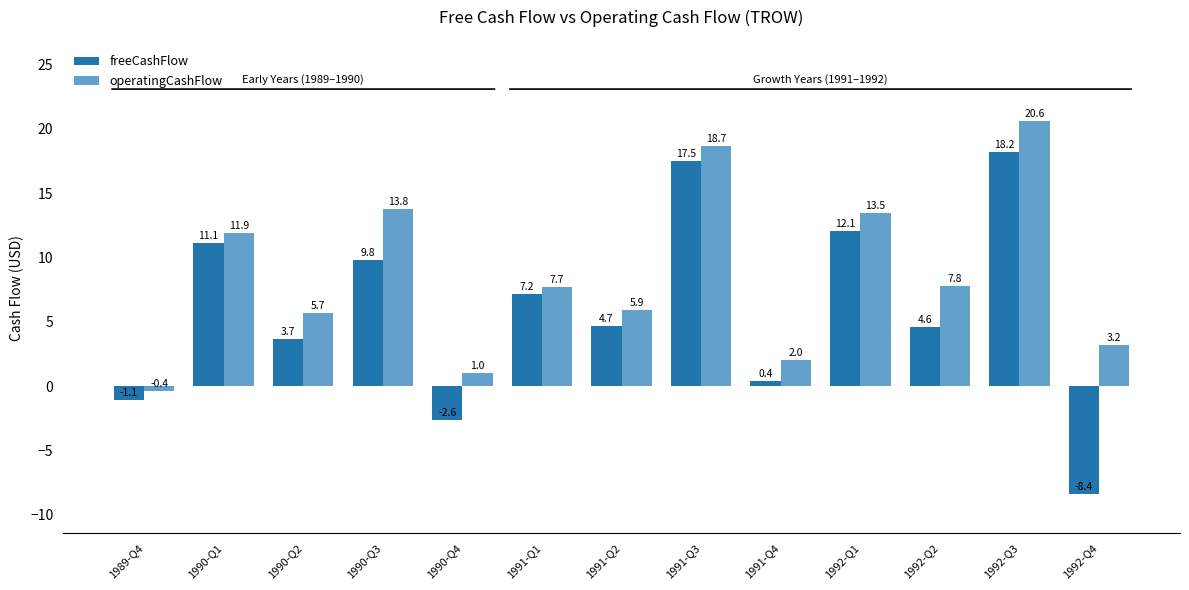

What is the label of the 3rd bar from the left?

1990-Q2